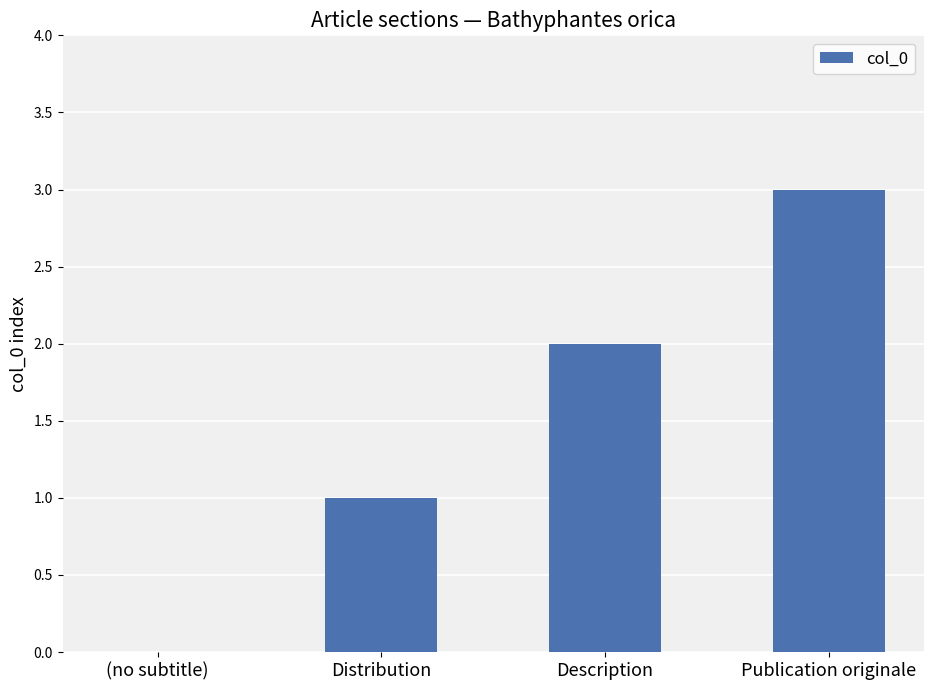

Between Description and (no subtitle), which is larger?

Description